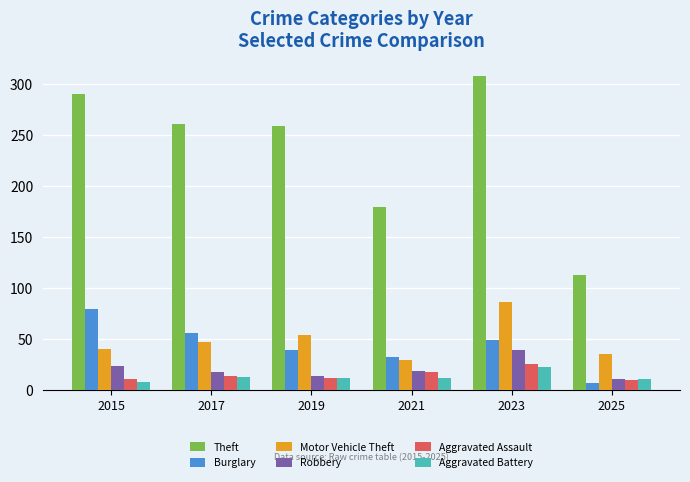

How many series are shown in this chart?

6